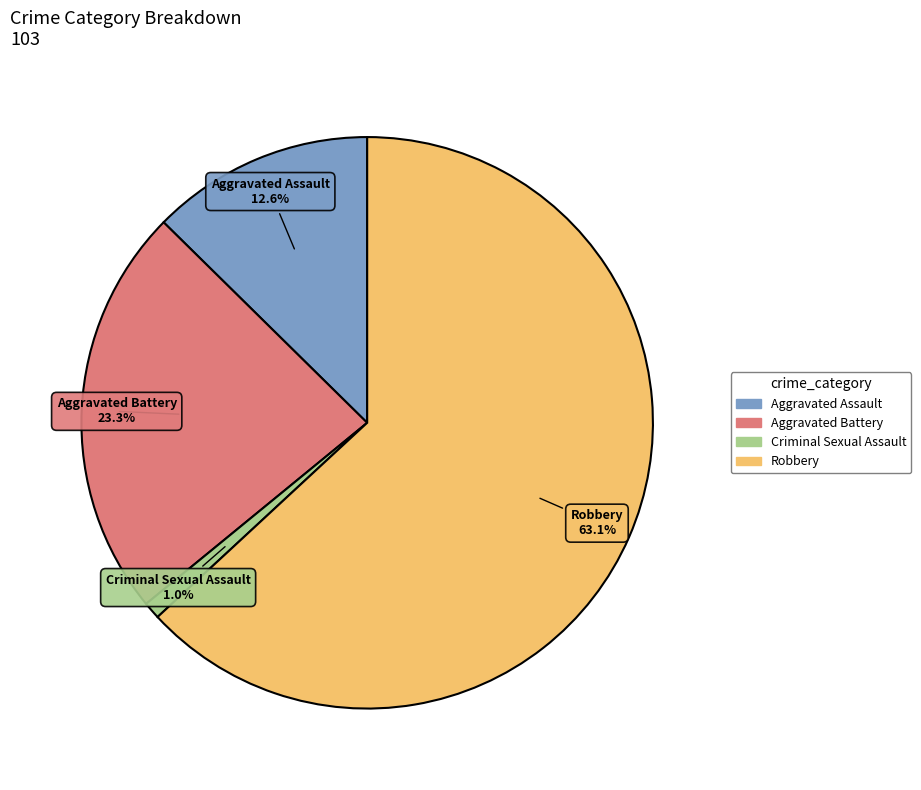

Does any single category account for the majority?

Yes